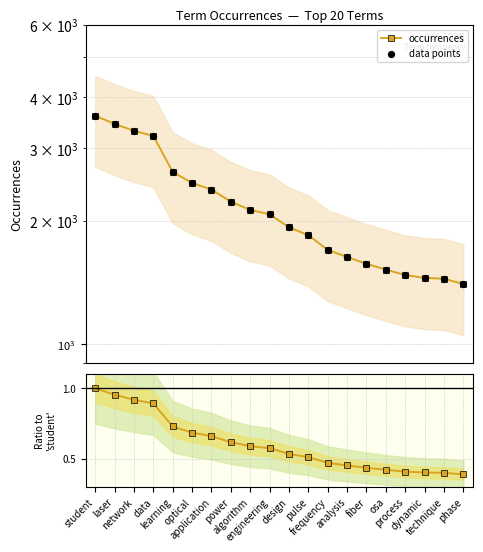

What is the total value across all series at power?

4450.6